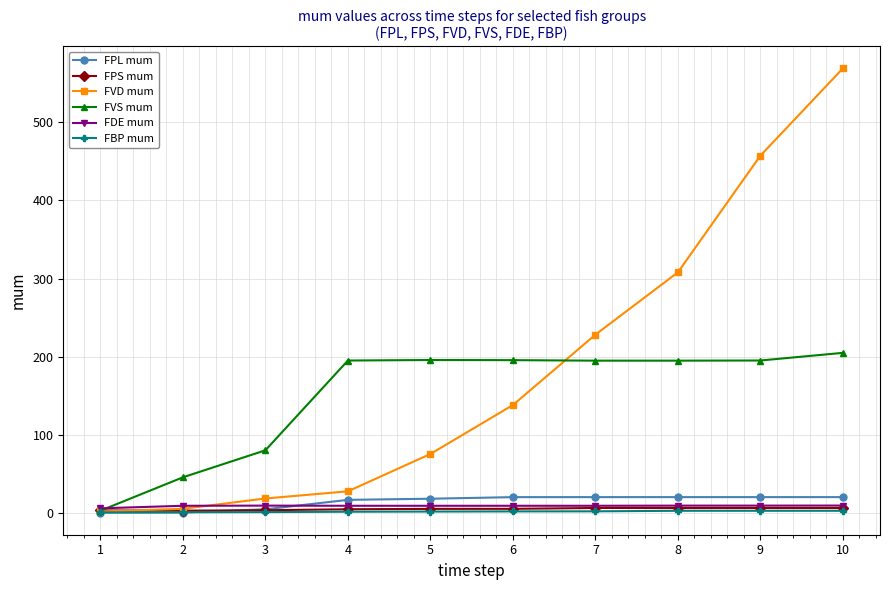

Which series has the largest total across all categories?

FVD mum